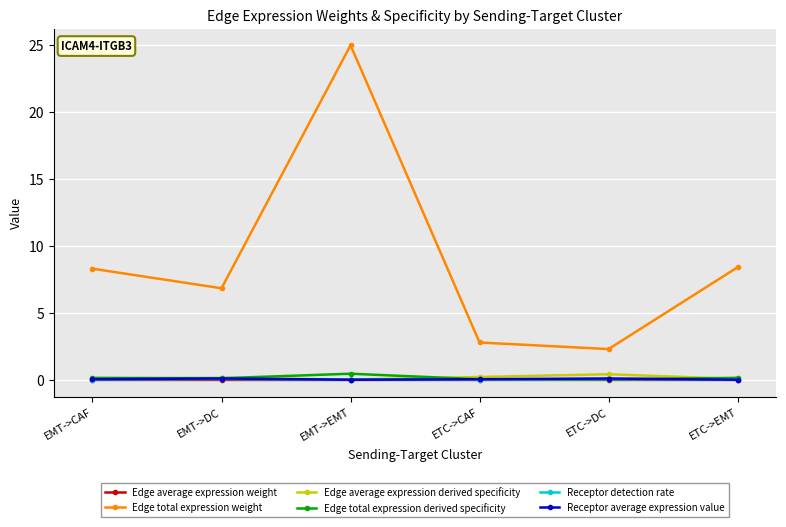

Which series has the largest range (max minus min)?

Edge total expression weight